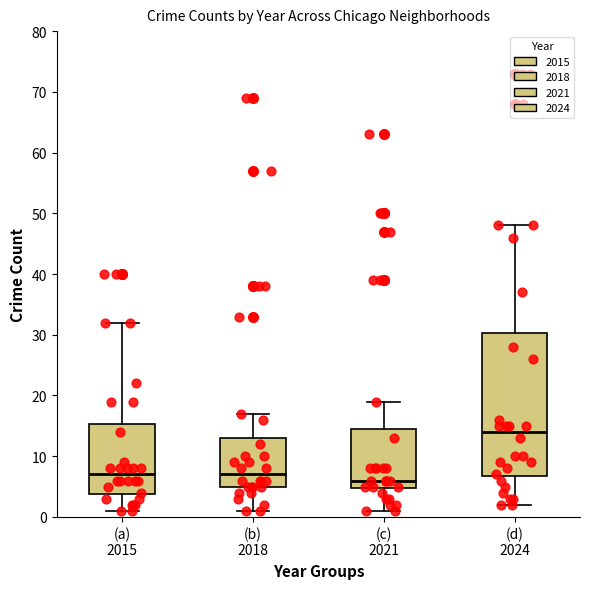

Which box is the tallest, from its lower edge to its upper edge?

(d) 2024